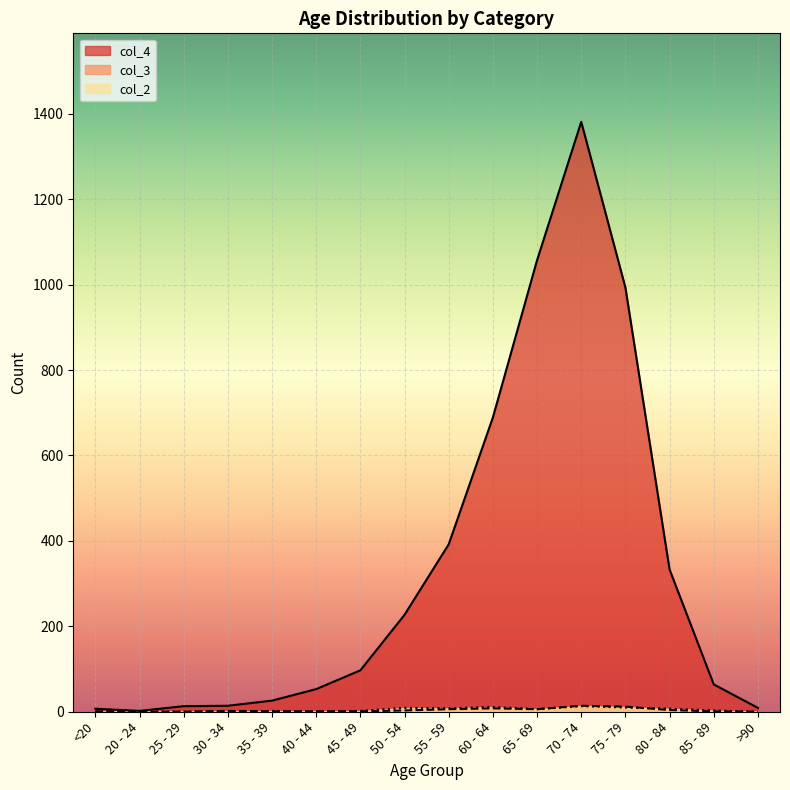

What is the sum of the col_4 values at 75 - 79 and 40 - 44?

1046